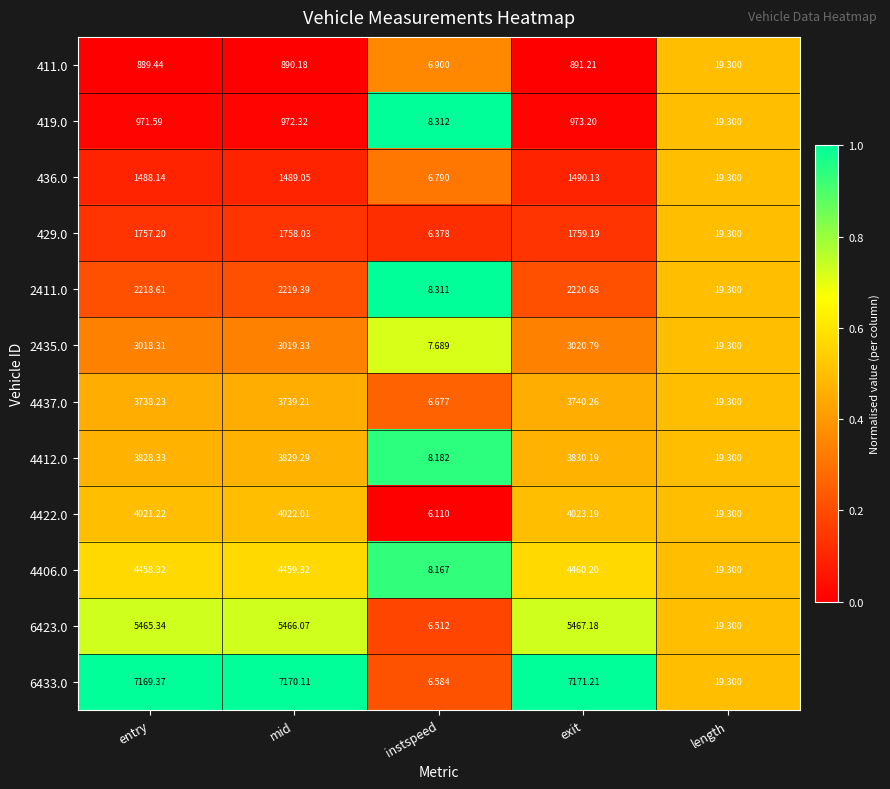

Where does the 2411.0 series first go above 2218?

entry